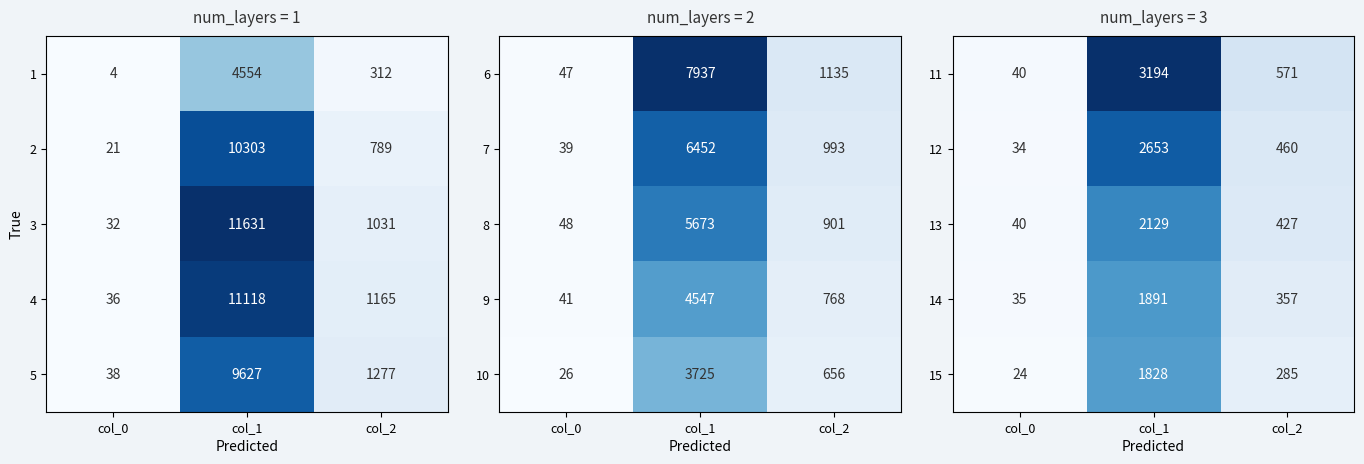

How many 12 values are between 34 and 2653?

3